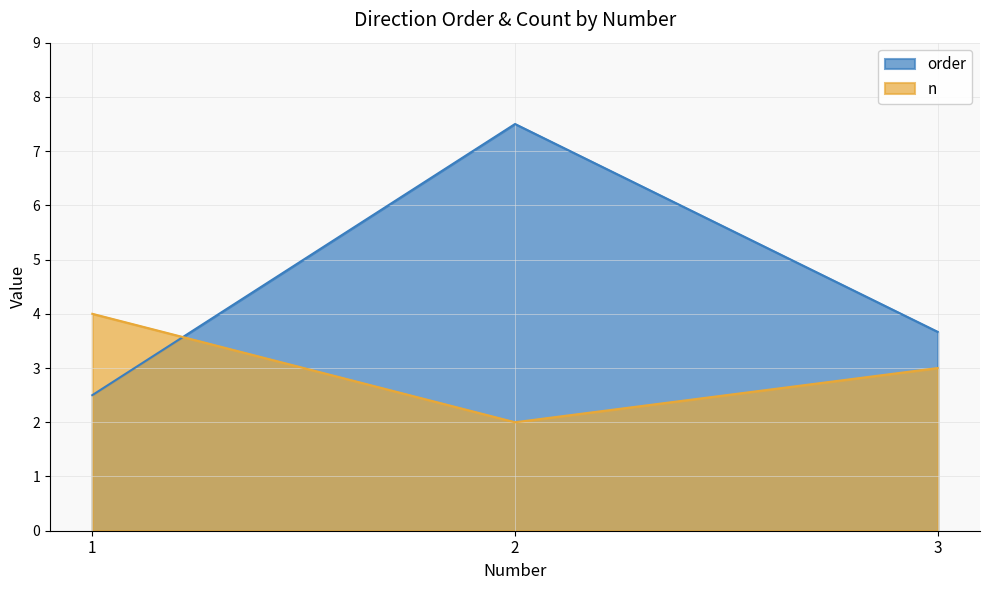

Read the n value at 2.

2.0